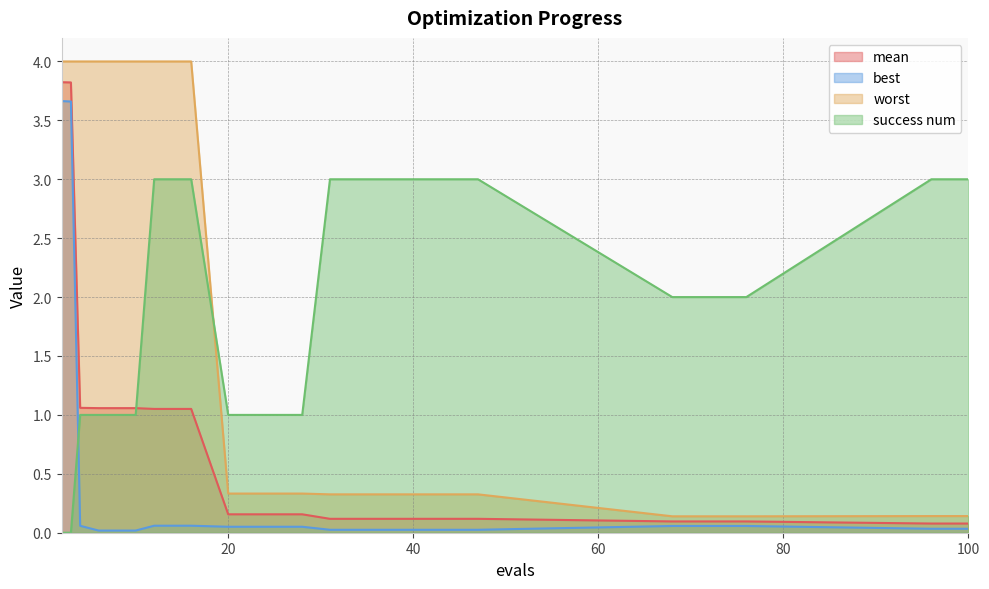

Which series has the widest spread of values?

worst